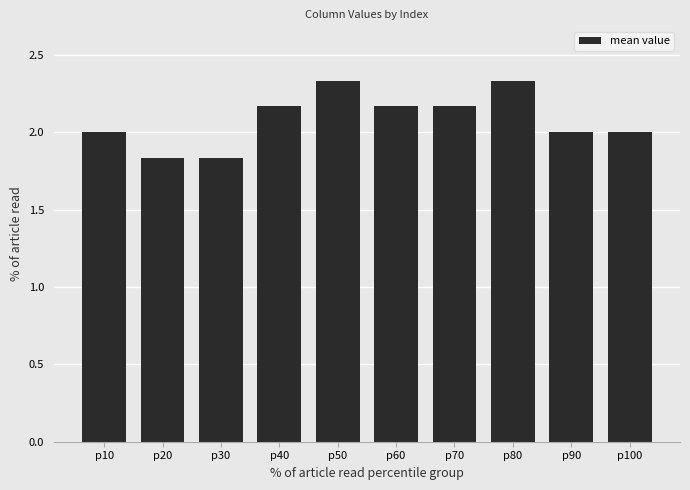

What is the average value?

2.1